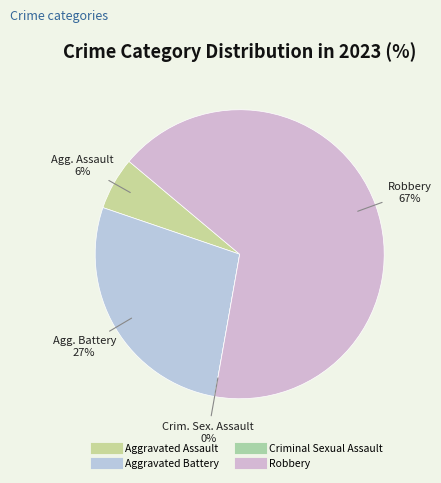

Which category has the biggest portion of the pie?

Robbery